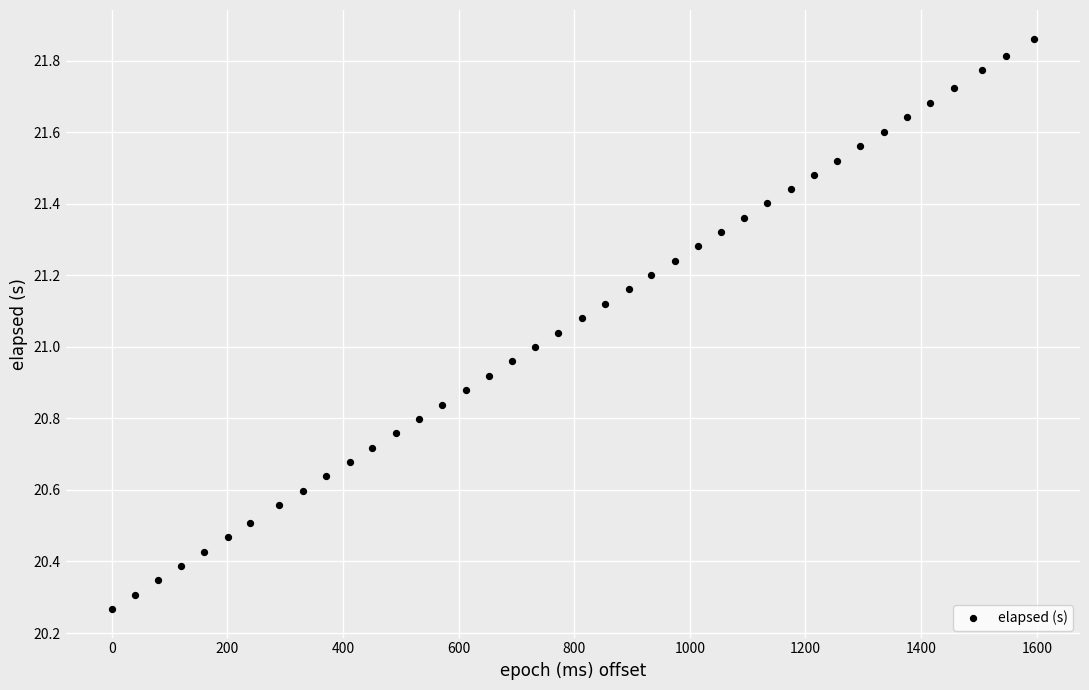

What is the range of Y values (max minus min)?

1.6